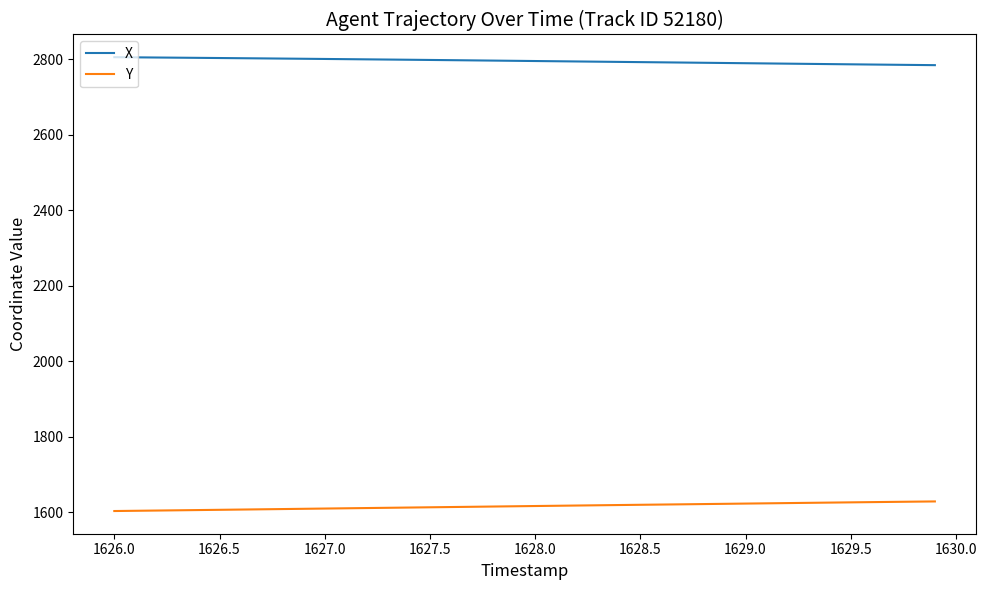

Which series has the largest total across all categories?

X